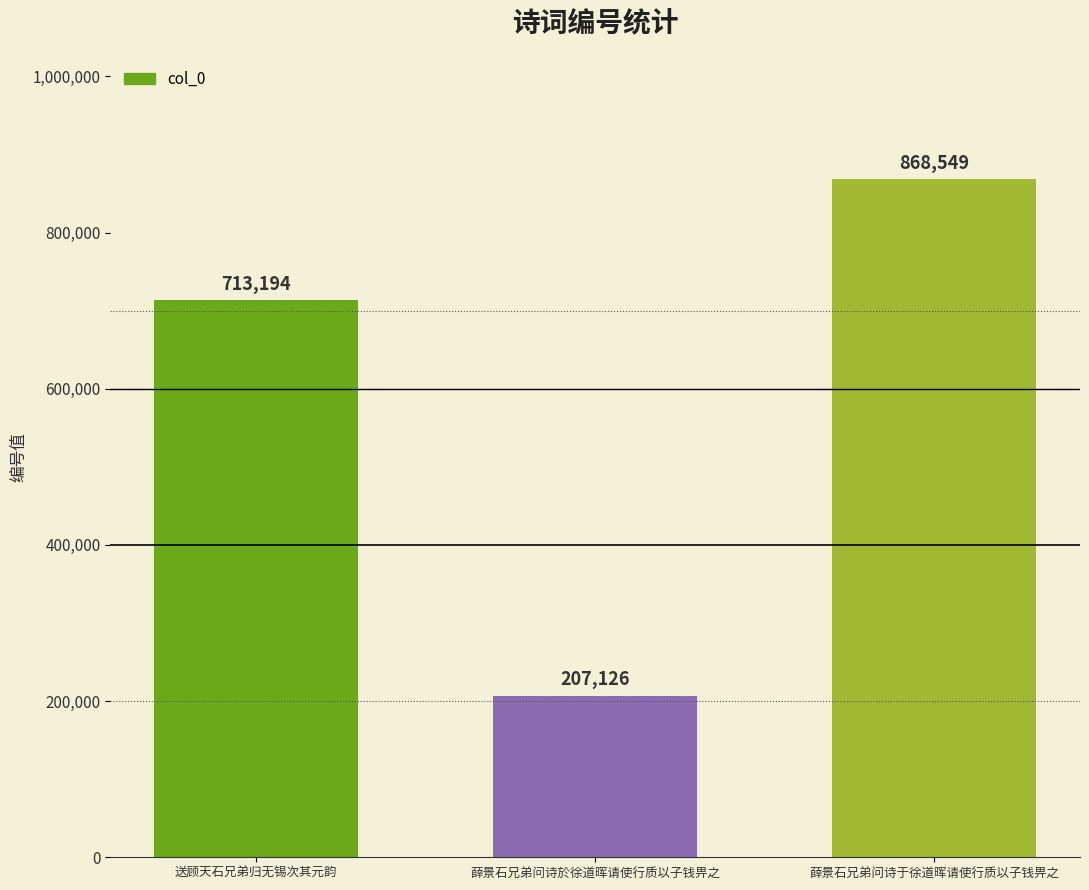

What is the difference between the values at 送顾天石兄弟归无锡次其元韵 and 薛景石兄弟问诗於徐道晖请使行质以子钱畀之?

506068